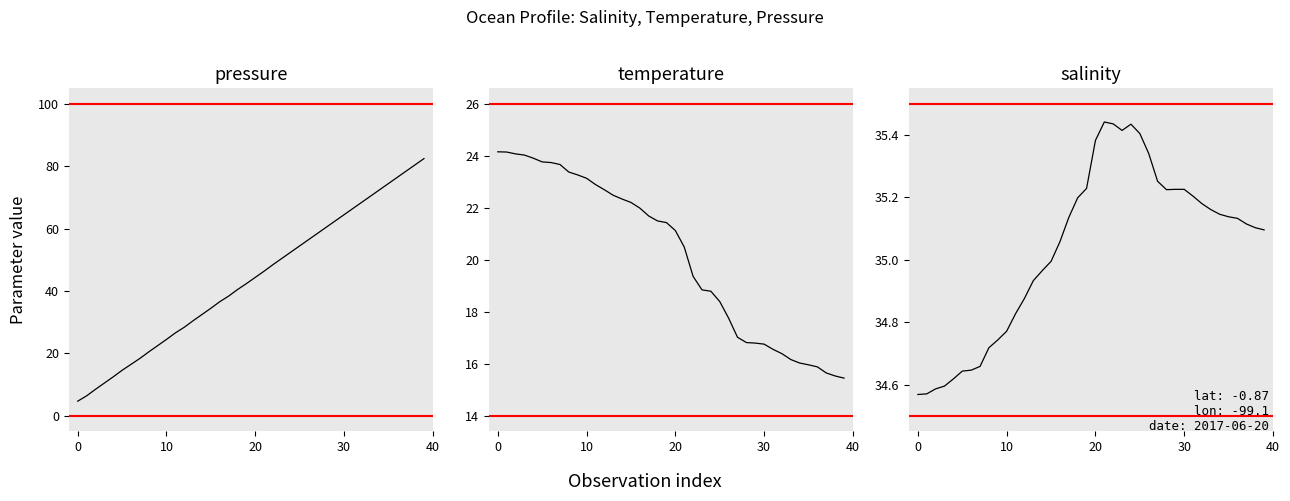

What are all the series names shown in the legend?

pressure, temperature, salinity